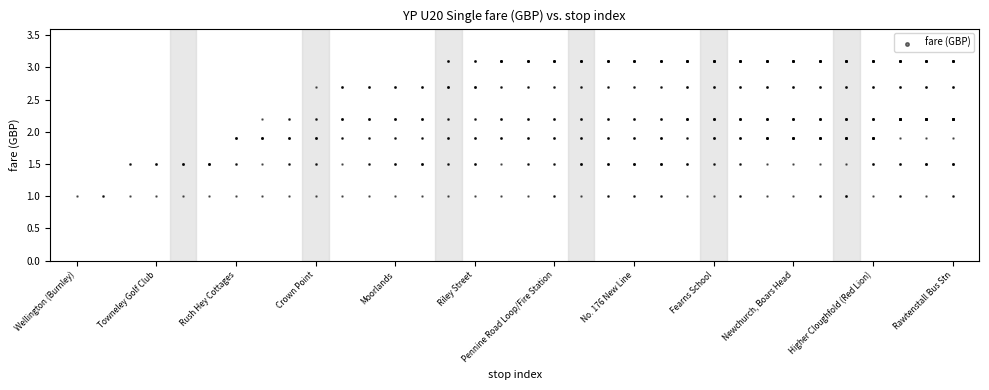

What is the range of X values (max minus min)?

33.0